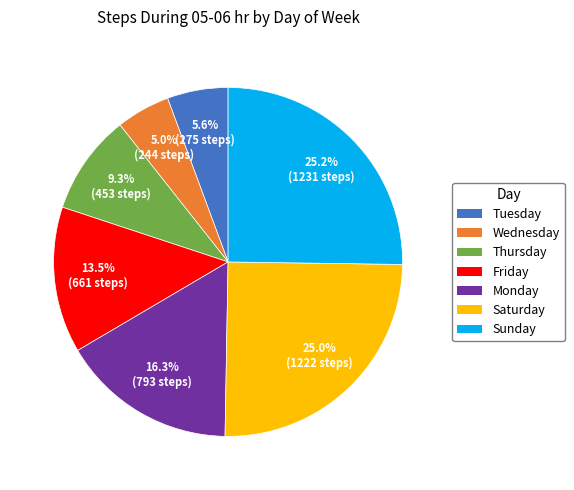

Combined, do Friday and Sunday account for over 50%?

No